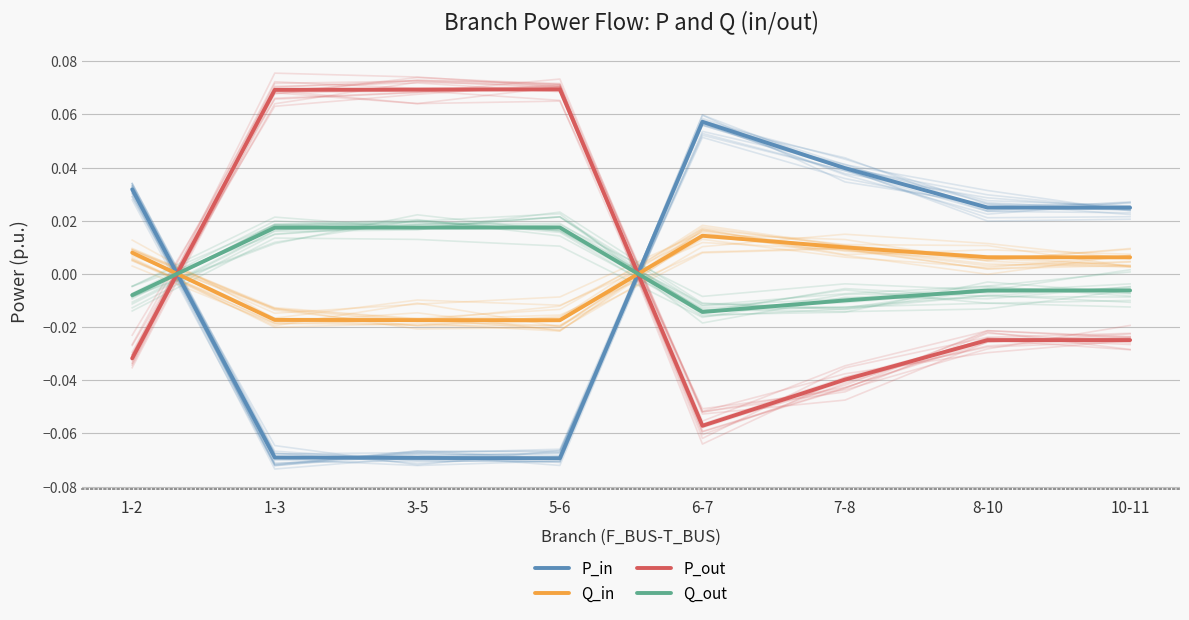

The Q_out series shows 0.0 at 1-3. True or false?

True